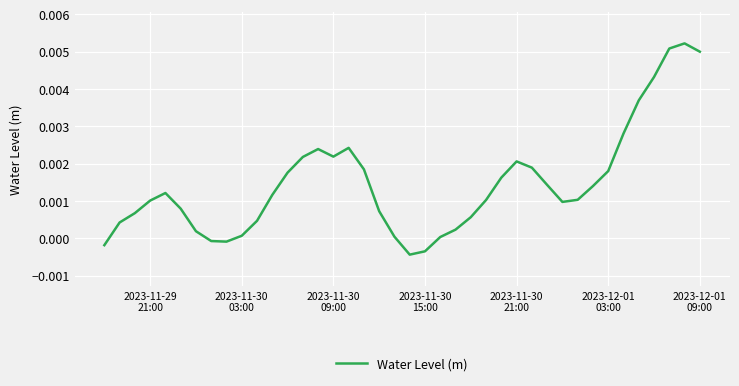

How many interior local peaks (higher than both neighbors) does the data have?

5